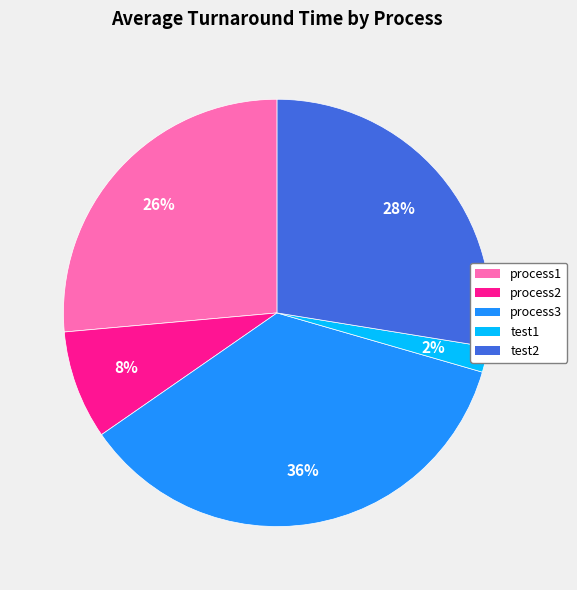

What is the ratio of the value at process1 to the value at process2?

3.2